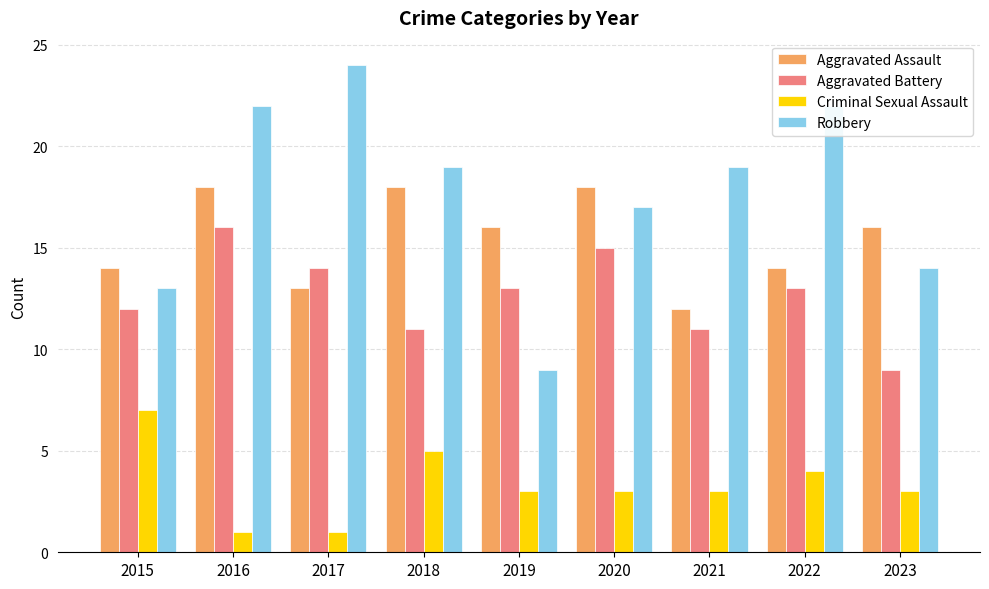

Which category has the highest value in the Robbery series?

2017